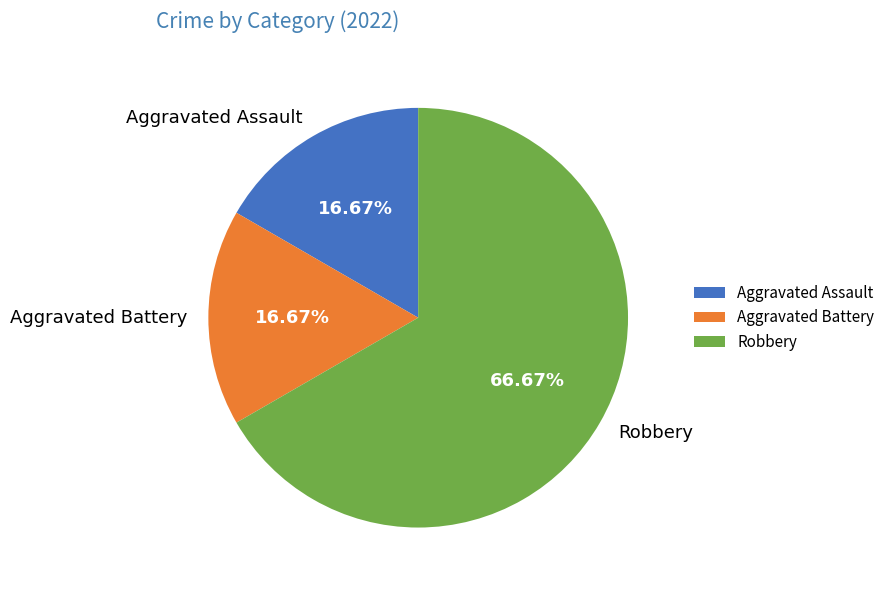

Is there any slice that represents more than half of the pie?

Yes